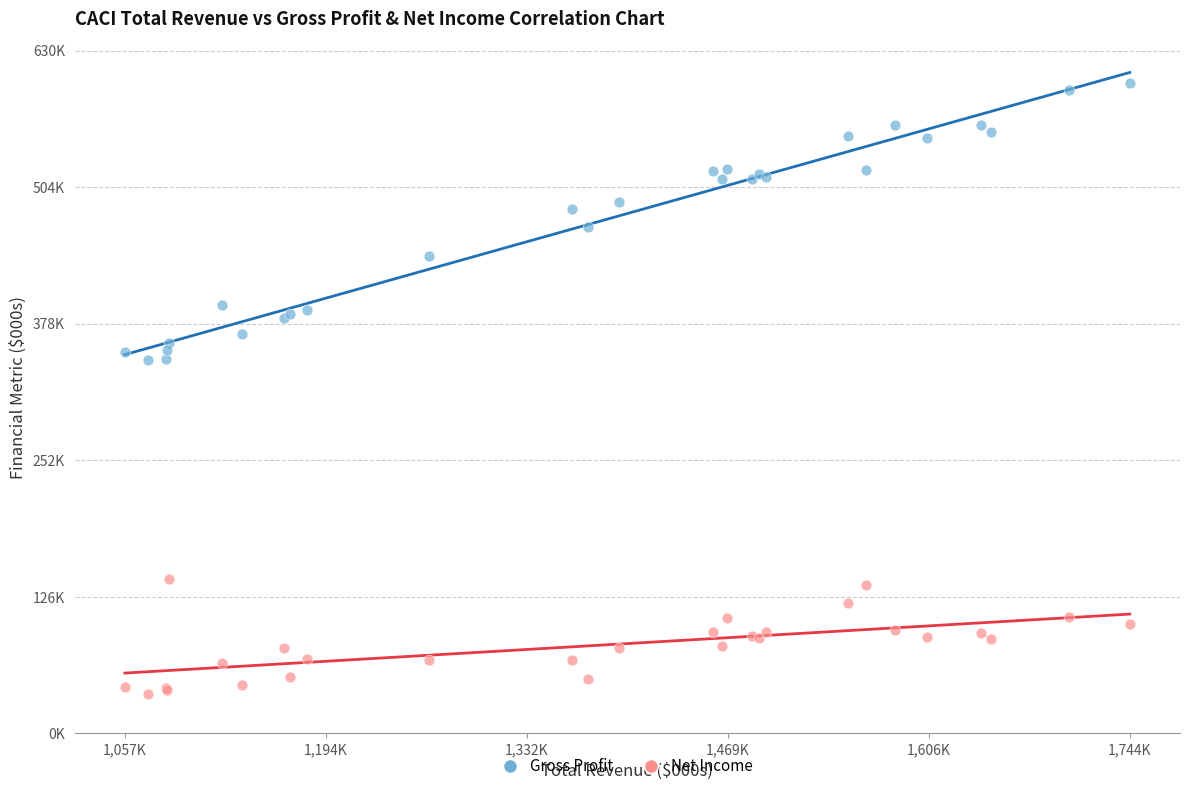

Which series contains the highest Y value?

Gross Profit